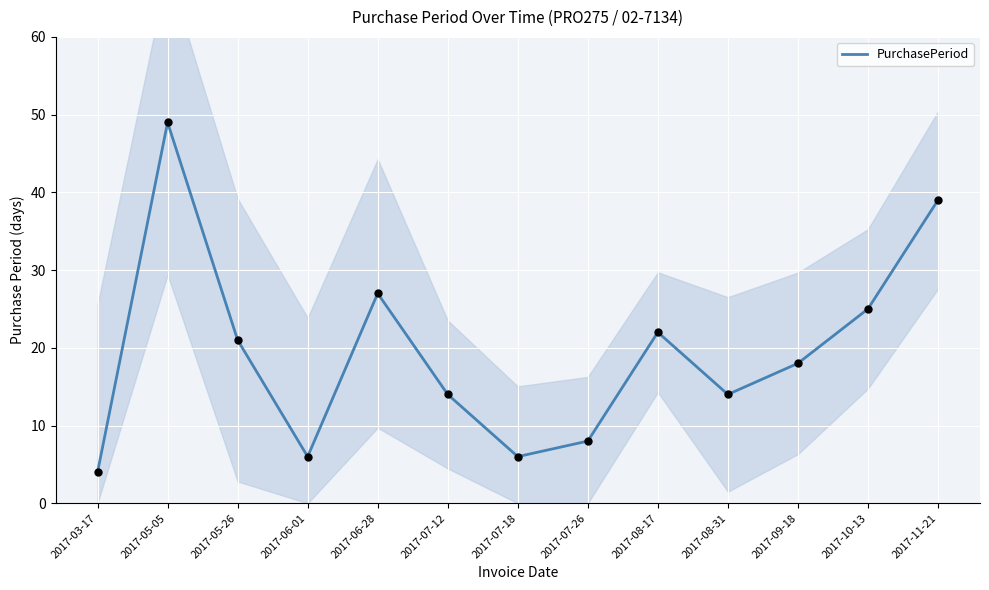

What is the change in value from 2017-05-26 to 2017-07-26?

-13